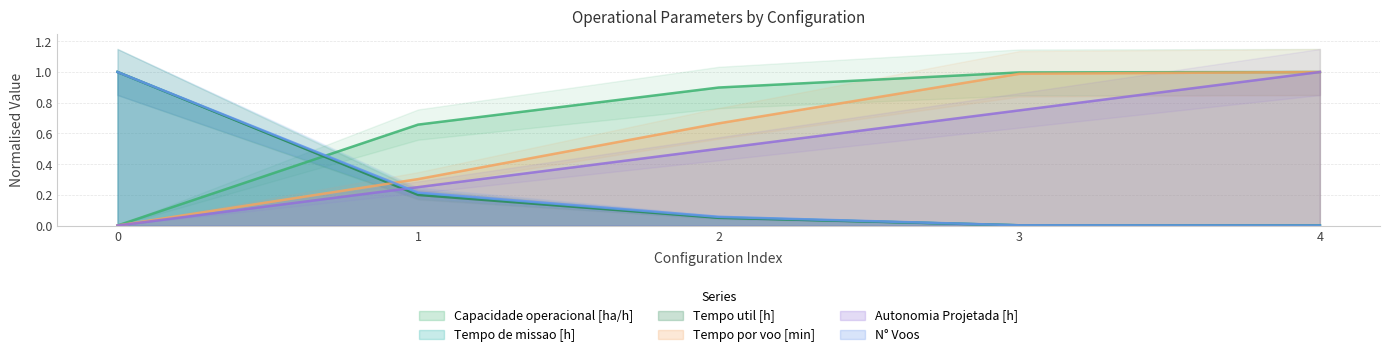

At which label is N° Voos closest to 0?

4